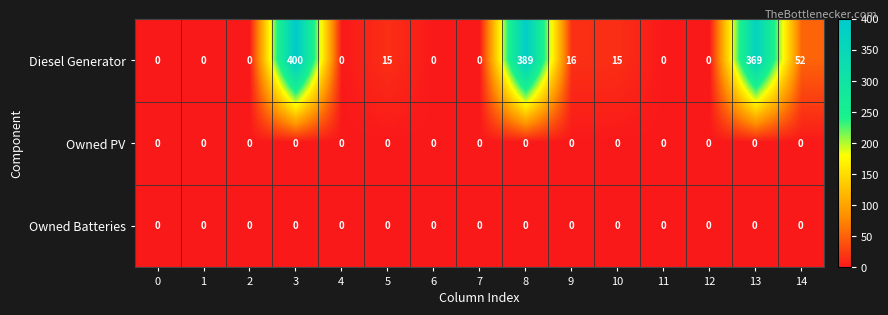

What is the difference between the second highest and second lowest values in the Diesel Generator series?

389